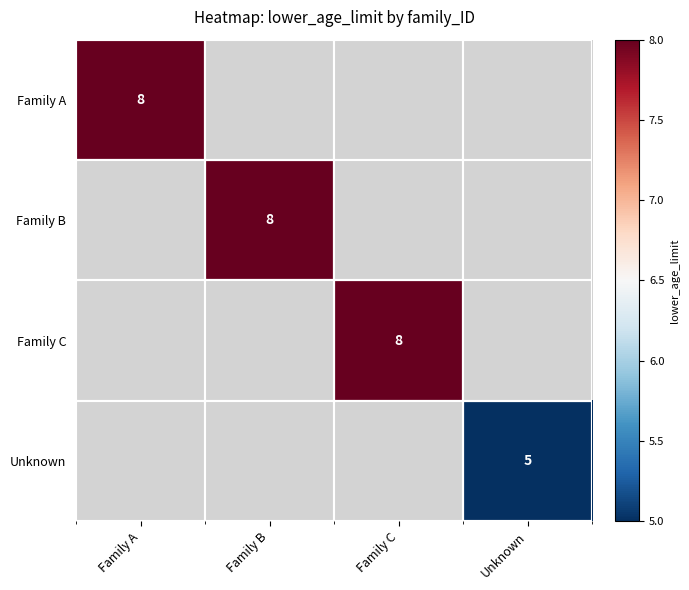

What is the smallest value displayed?

5.0